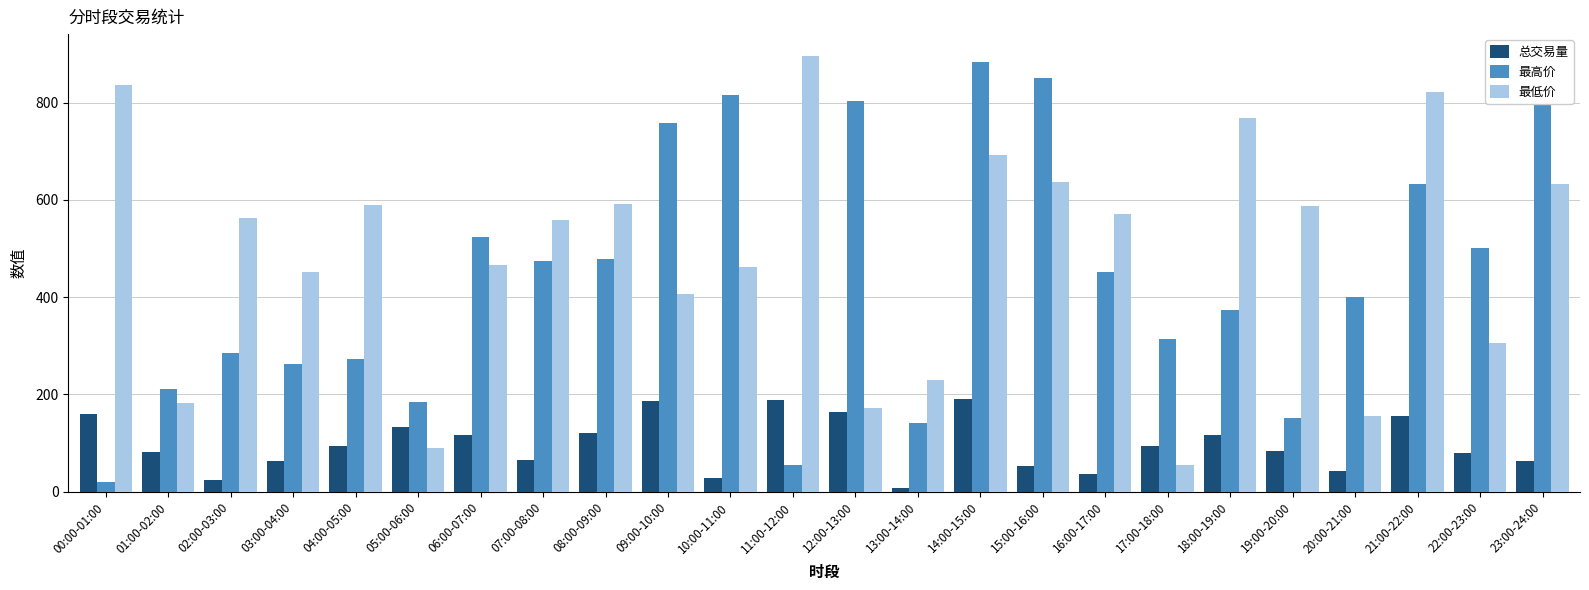

Reading left to right, extract all data points from this chart.

总交易量: 00:00-01:00=158.8	01:00-02:00=82.7	02:00-03:00=24.3	03:00-04:00=62.5	04:00-05:00=94.2	05:00-06:00=132.3	06:00-07:00=116.2	07:00-08:00=65.9	08:00-09:00=121.2	09:00-10:00=187.1	10:00-11:00=27.4	11:00-12:00=187.8	12:00-13:00=163.8	13:00-14:00=7.6	14:00-15:00=190.3	15:00-16:00=52.6	16:00-17:00=35.7	17:00-18:00=93.7	18:00-19:00=117.2	19:00-20:00=84.6	20:00-21:00=41.9	21:00-22:00=156.6	22:00-23:00=79.4	23:00-24:00=62.4
最高价: 00:00-01:00=19.9	01:00-02:00=212.0	02:00-03:00=286.2	03:00-04:00=263.3	04:00-05:00=273.4	05:00-06:00=184.5	06:00-07:00=522.8	07:00-08:00=474.0	08:00-09:00=478.2	09:00-10:00=759.0	10:00-11:00=815.4	11:00-12:00=54.4	12:00-13:00=802.6	13:00-14:00=141.1	14:00-15:00=883.7	15:00-16:00=850.6	16:00-17:00=451.9	17:00-18:00=315.0	18:00-19:00=373.7	19:00-20:00=150.7	20:00-21:00=401.2	21:00-22:00=633.4	22:00-23:00=500.2	23:00-24:00=886.0
最低价: 00:00-01:00=836.5	01:00-02:00=182.1	02:00-03:00=562.8	03:00-04:00=451.6	04:00-05:00=590.3	05:00-06:00=89.4	06:00-07:00=465.3	07:00-08:00=559.4	08:00-09:00=591.4	09:00-10:00=405.7	10:00-11:00=461.2	11:00-12:00=896.0	12:00-13:00=172.1	13:00-14:00=229.0	14:00-15:00=691.4	15:00-16:00=637.0	16:00-17:00=571.0	17:00-18:00=54.3	18:00-19:00=768.6	19:00-20:00=586.6	20:00-21:00=155.8	21:00-22:00=822.7	22:00-23:00=305.0	23:00-24:00=633.3